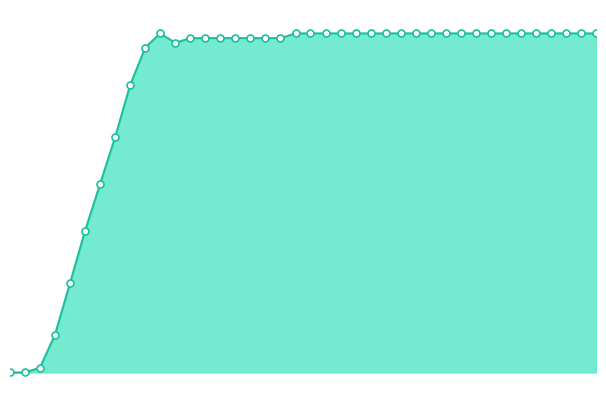

How many lines are shown in the chart?

1